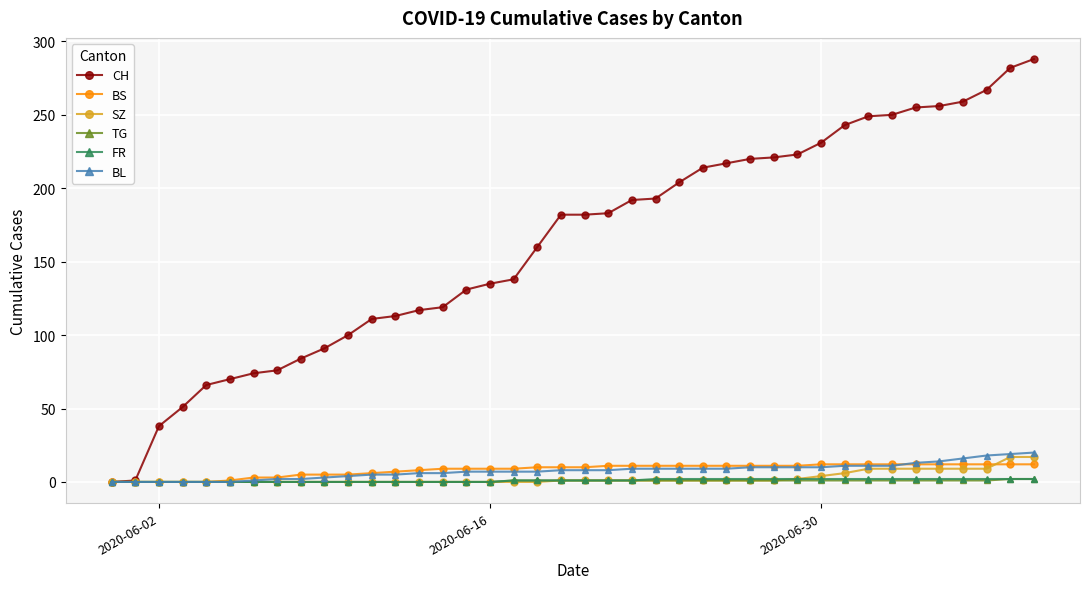

Which series ends up on top after the final intersection of BS and SZ?

SZ